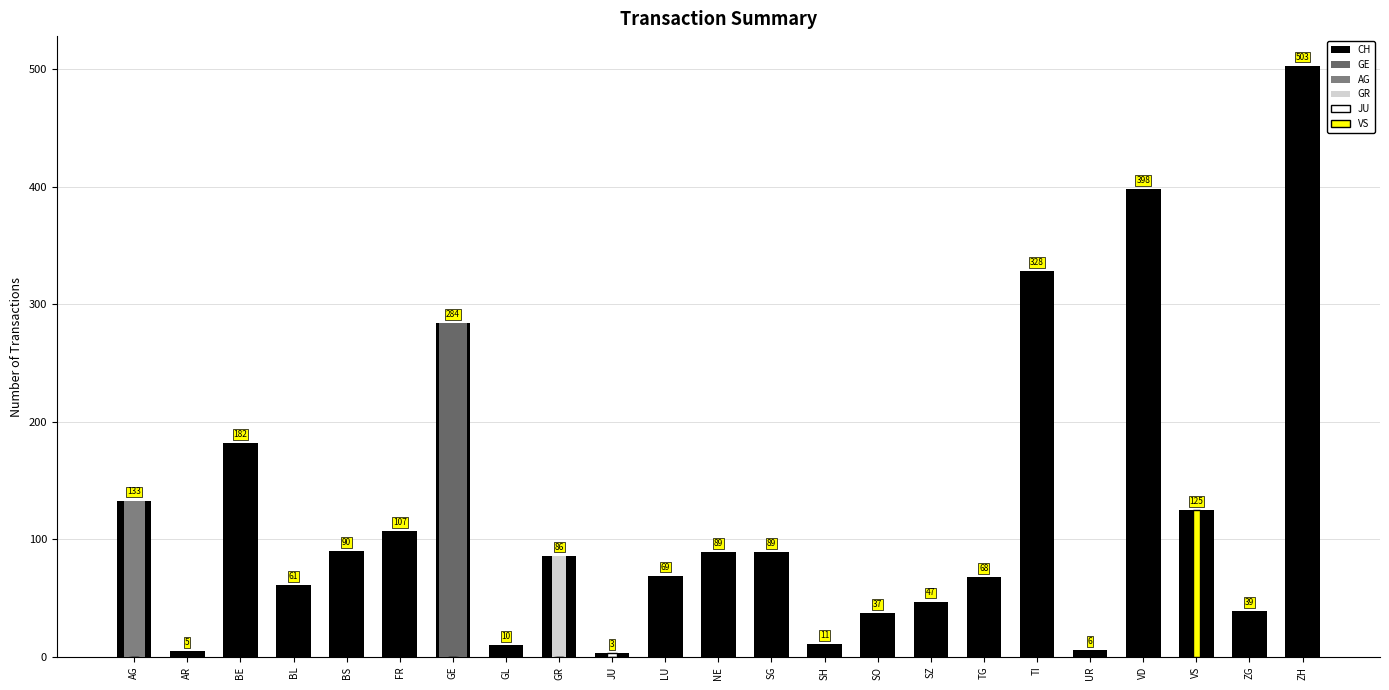

The value of GE at VD is 0. True or false?

True